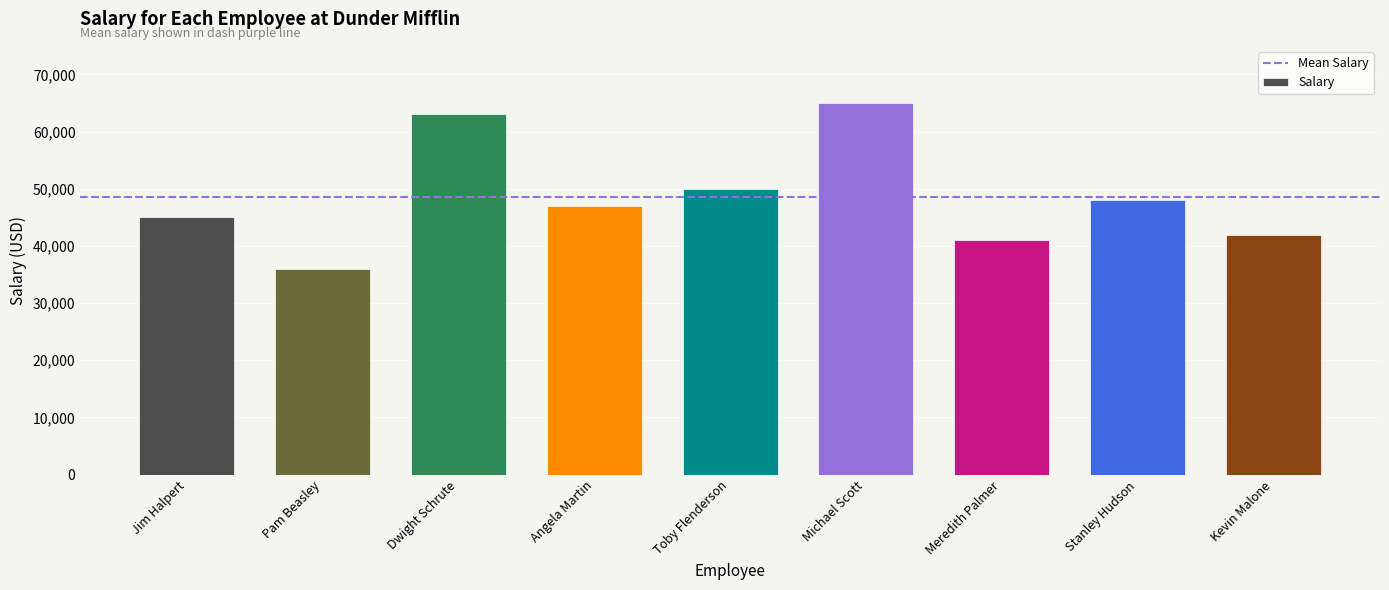

Does the chart contain any negative values?

No